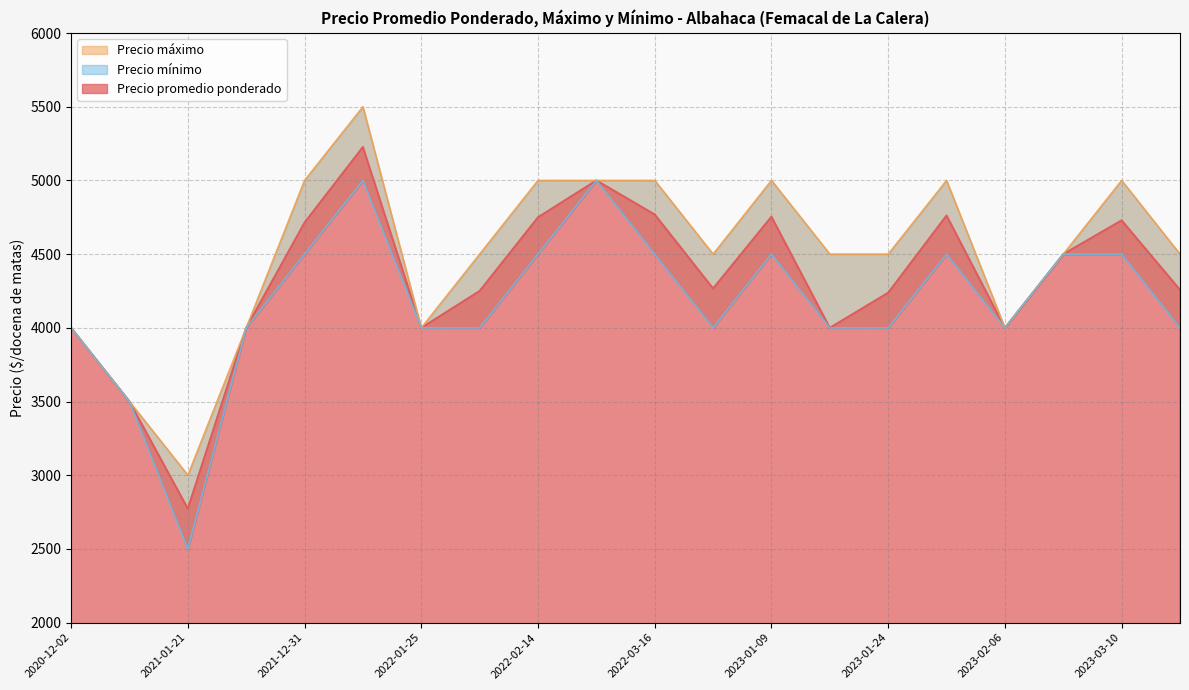

What is the lowest value of the Precio promedio ponderado series?

2773